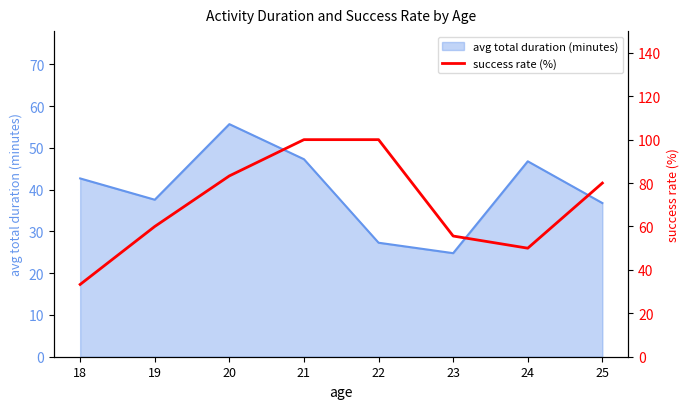

Is it true that avg total duration (minutes) equals 36.8 at 25?

True